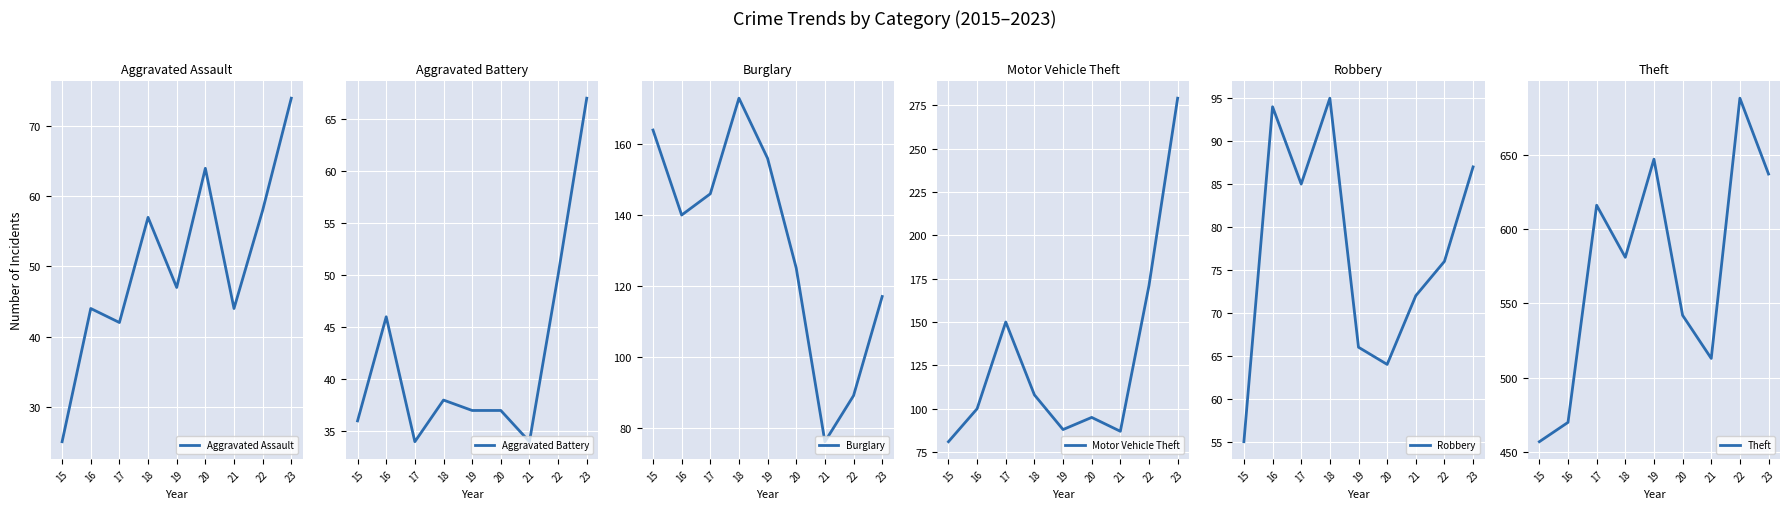

What is the value of the Theft point at the 4th from the left?

581